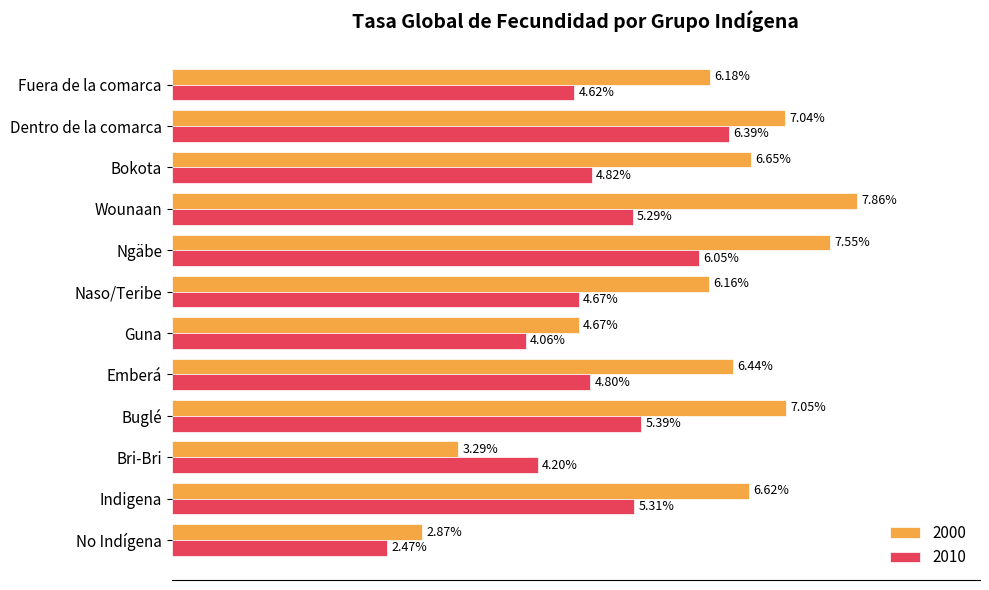

Is the value of 2010 at Buglé greater than the value of 2000 at Wounaan?

No